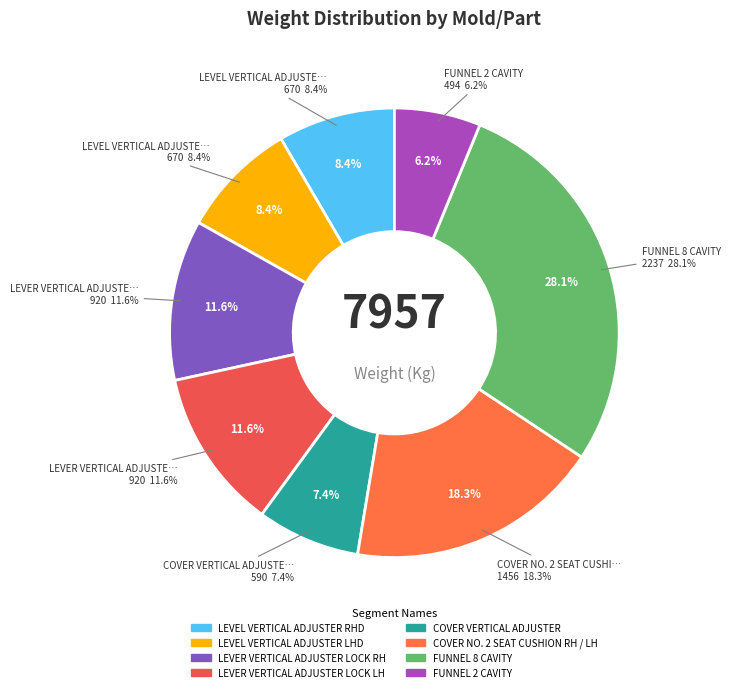

Rank the categories by value from highest to lowest.

FUNNEL 8 CAVITY, COVER NO. 2 SEAT CUSHION RH / LH, LEVER VERTICAL ADJUSTER LOCK RH, LEVER VERTICAL ADJUSTER LOCK LH, LEVEL VERTICAL ADJUSTER RHD, LEVEL VERTICAL ADJUSTER LHD, COVER VERTICAL ADJUSTER, FUNNEL 2 CAVITY